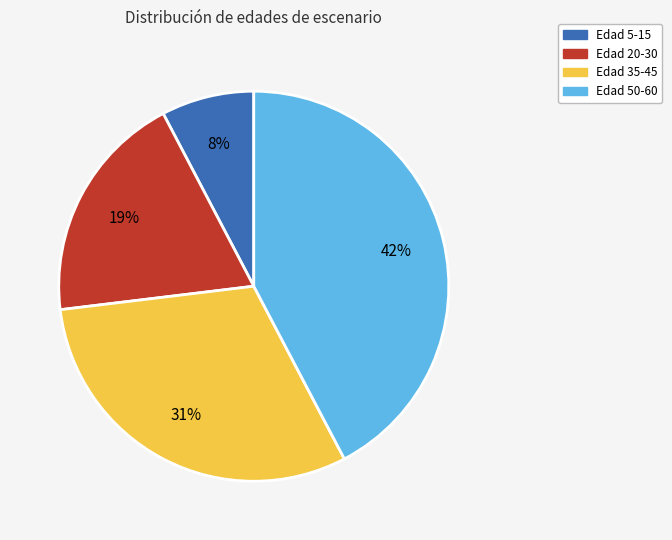

Is there a majority slice in this chart?

No